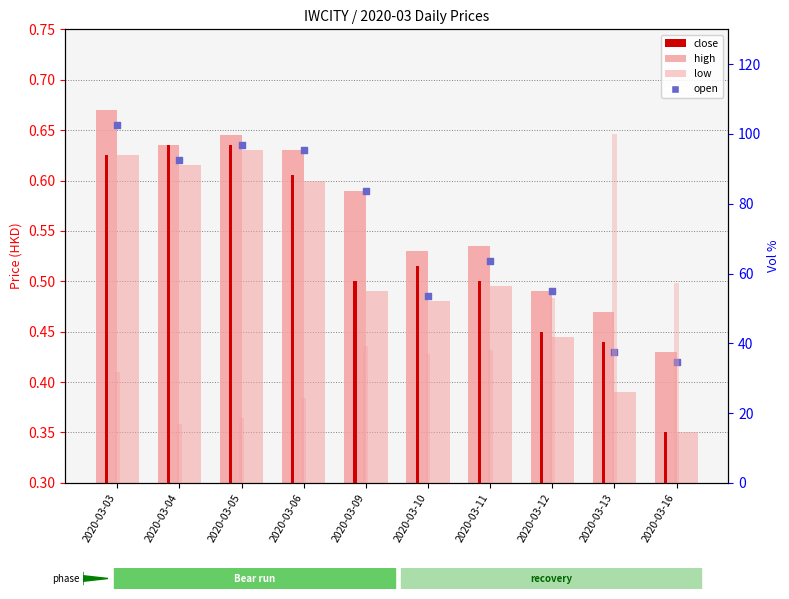

What is the total value across all series at 2020-03-12?

54.5